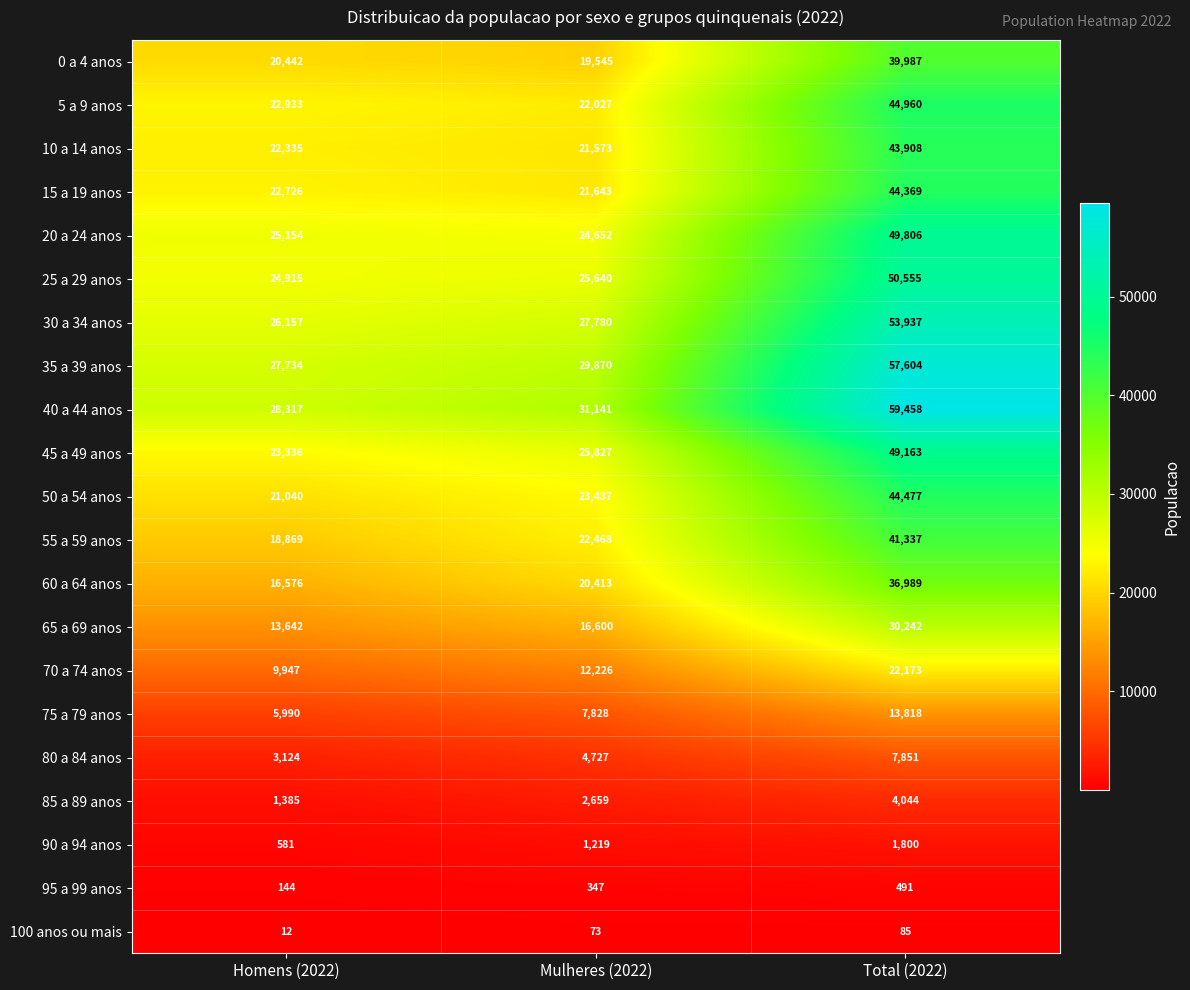

Is it true that 45 a 49 anos equals 16779 at Mulheres (2022)?

False